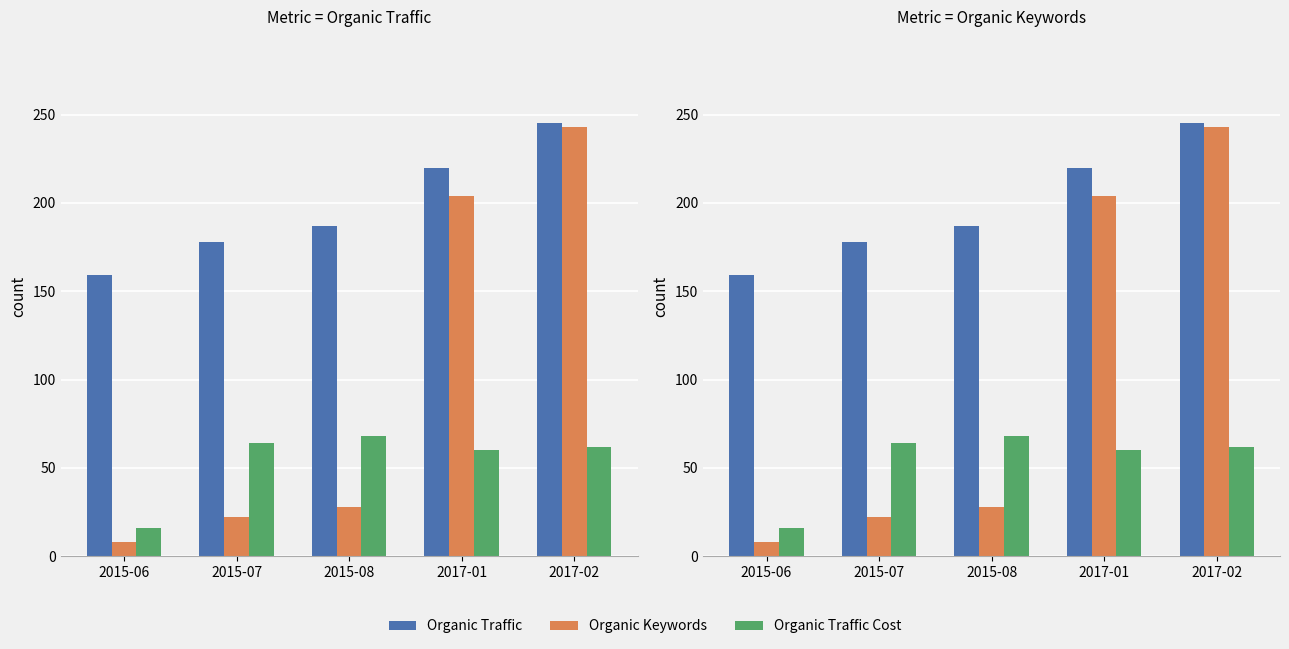

What is the total value across all series at 2015-06?

183